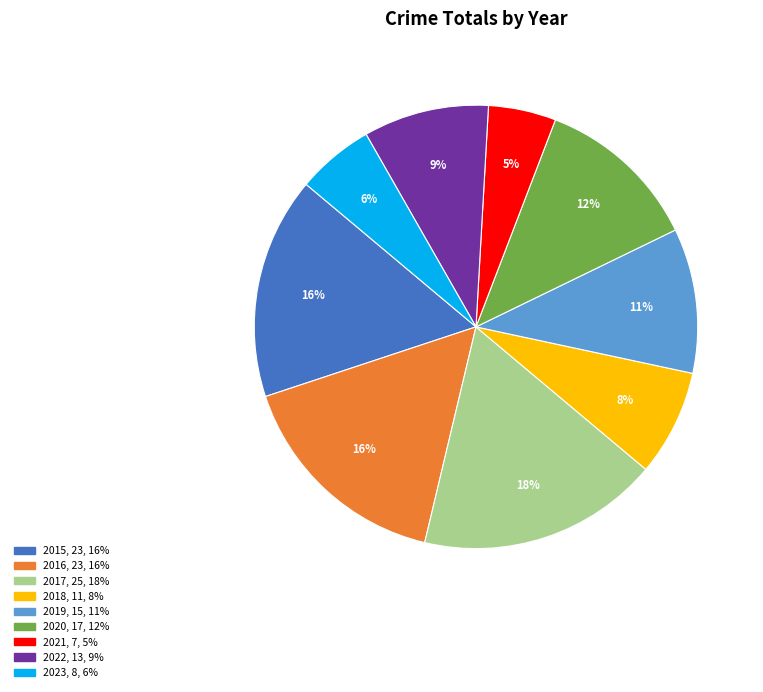

Which slice is the largest?

2017